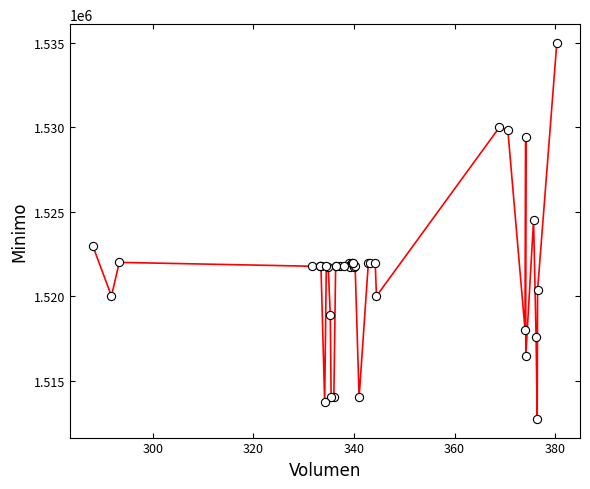

What Y value in the scatter plot is closest to 1523862?

1524513